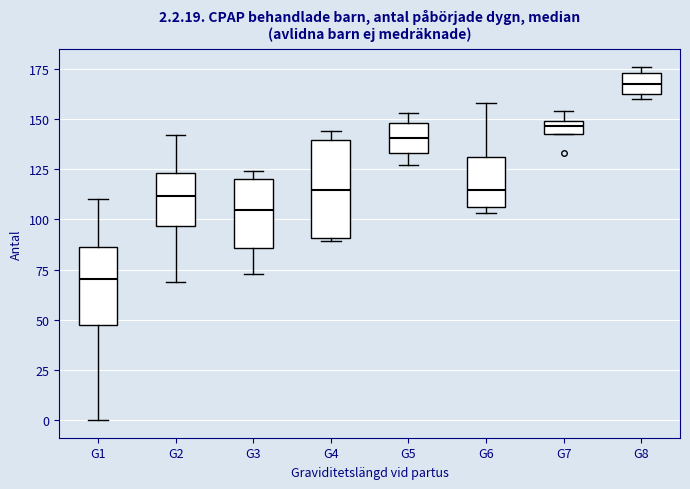

Comparing the boxes themselves (not the whiskers), which one is the tallest?

G4